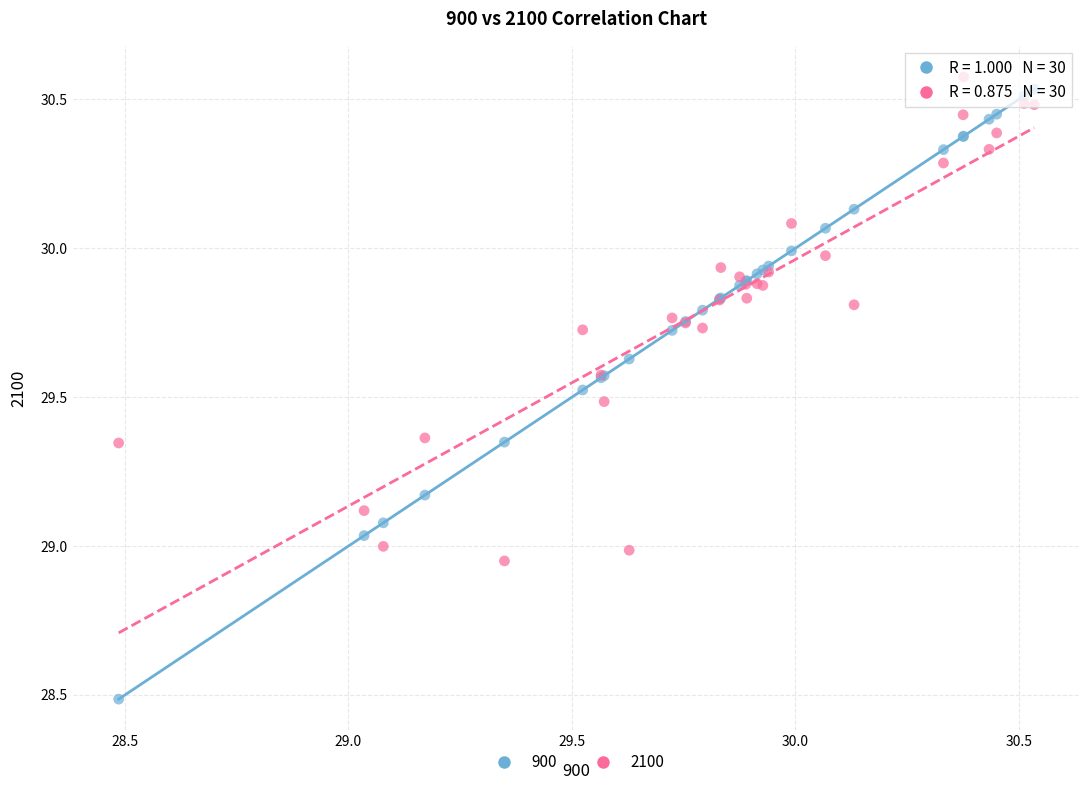

What are all the series names shown in the legend?

900, 2100